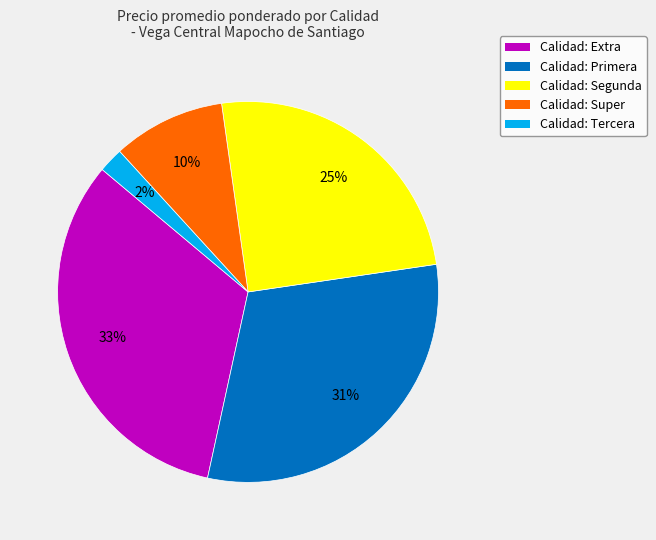

To the nearest percent, what is the difference between the largest and smallest slice percentages?

31%